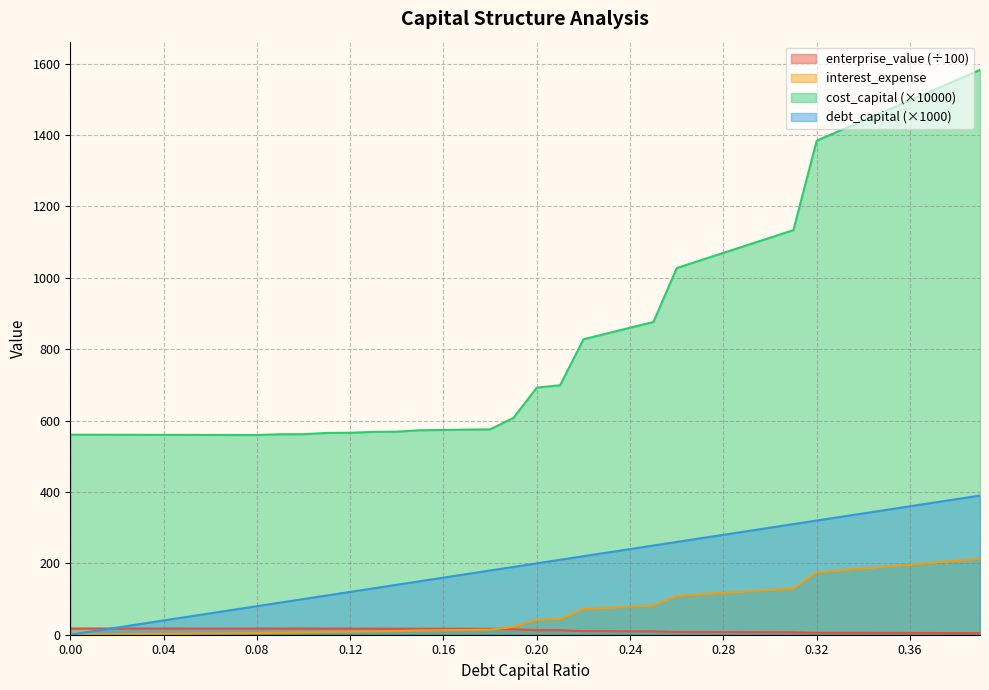

The value of cost_capital at 0.22 is 295.2. True or false?

False